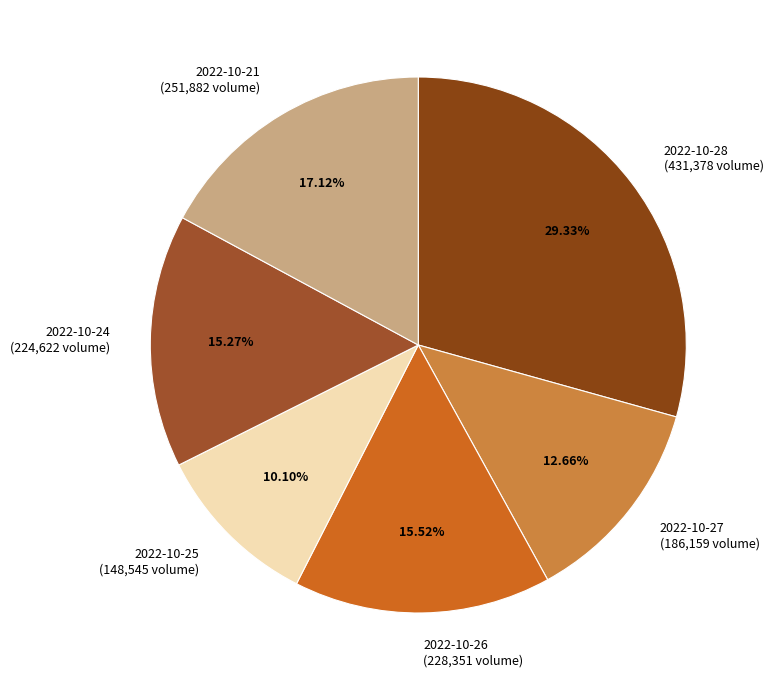

Which category has the smallest portion of the pie?

2022-10-25